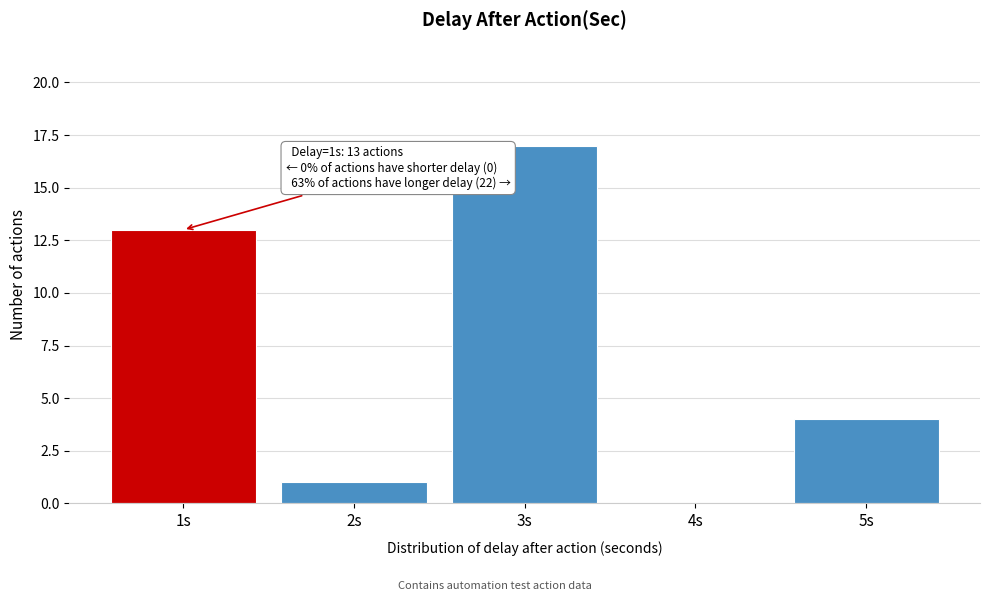

Reading left to right, extract all data points from this chart.

1s=13	2s=1	3s=17	4s=0	5s=4